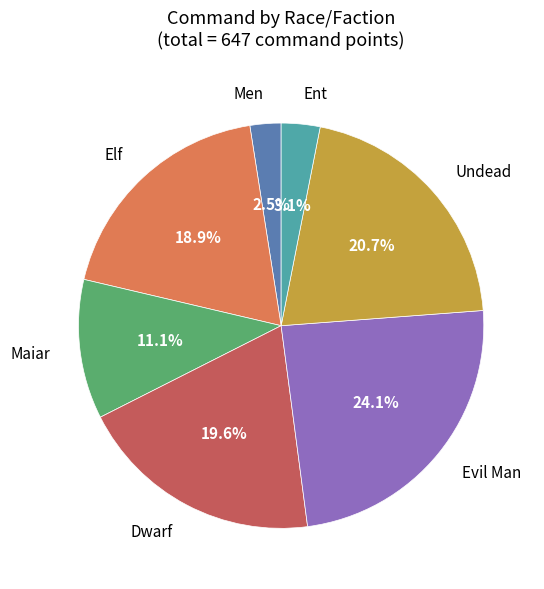

Does any single category account for the majority?

No